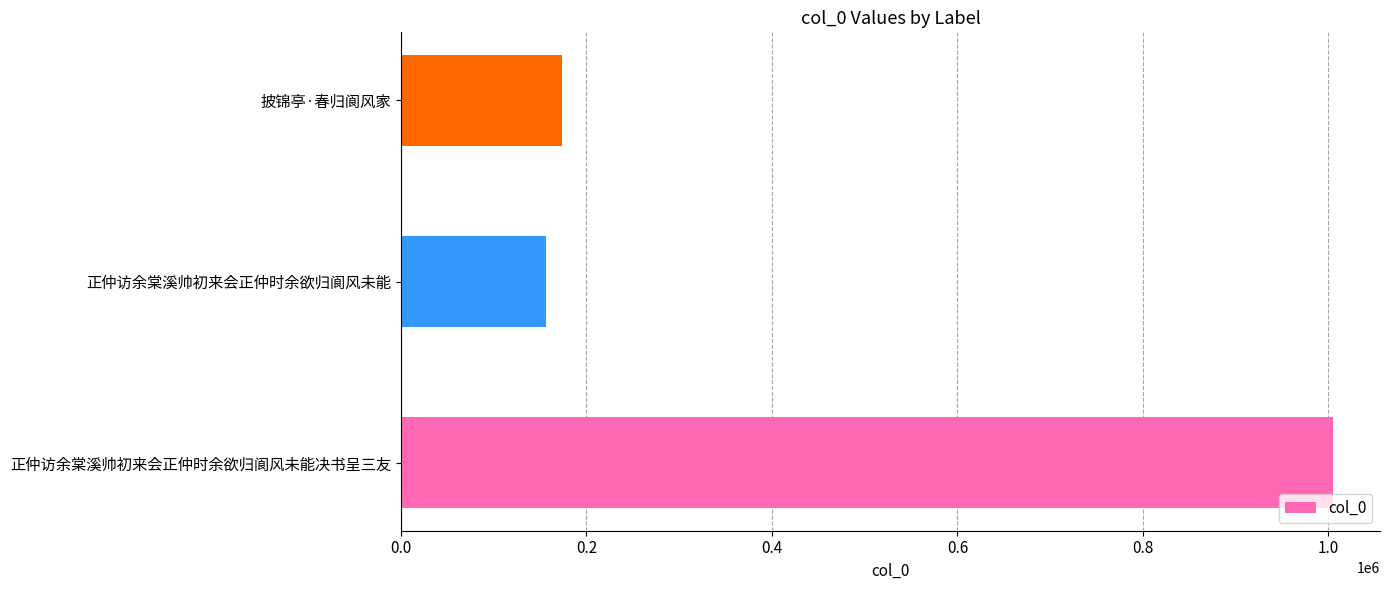

Rank the categories by value from highest to lowest.

正仲访余棠溪帅初来会正仲时余欲归阆风未能决书呈三友, 披锦亭·春归阆风家, 正仲访余棠溪帅初来会正仲时余欲归阆风未能